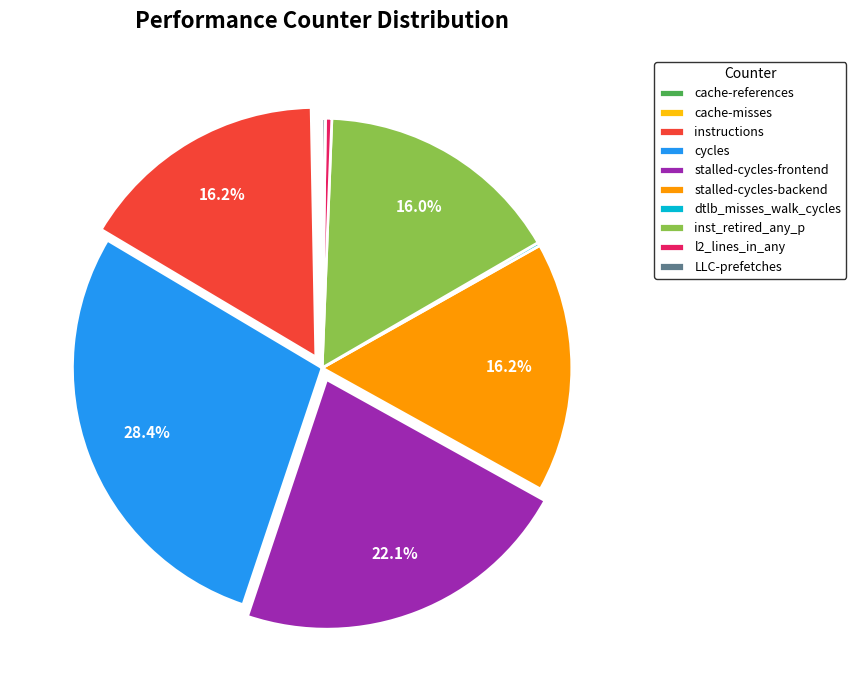

What percentage is NOT represented by stalled-cycles-backend?

83.8%